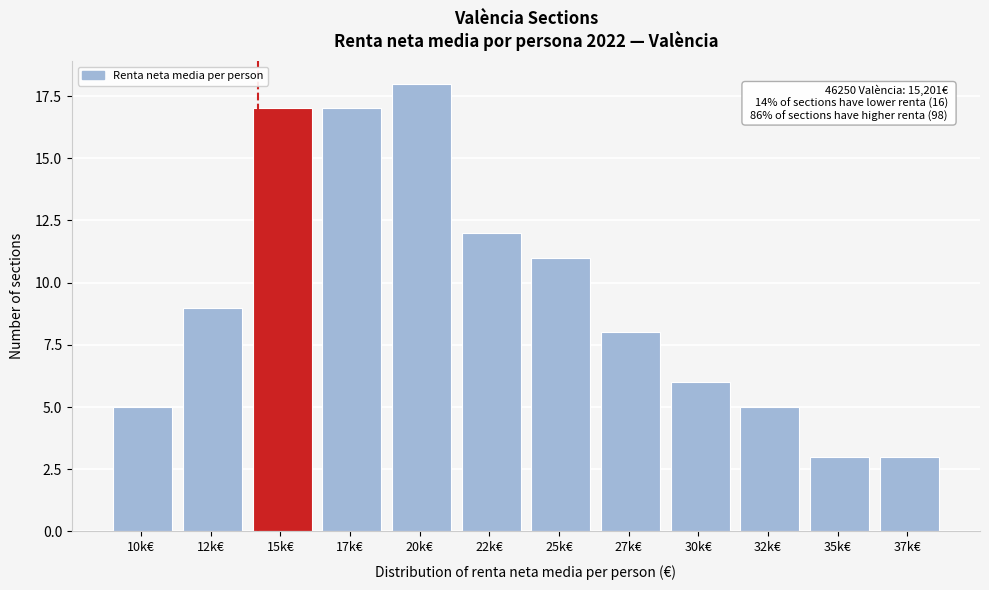

Reading left to right, extract all data points from this chart.

5	9	17	17	18	12	11	8	6	5	3	3